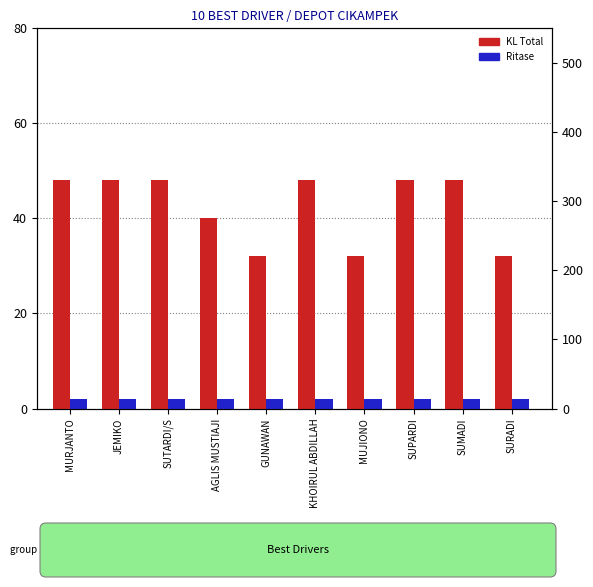

What is the label of the 5th bar from the right?

KHOIRUL ABDILLAH